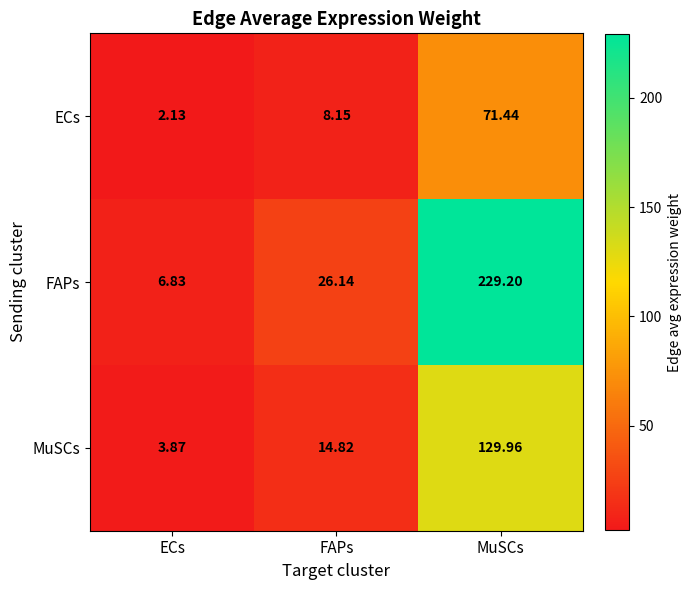

What is the spread (max minus min) of values at FAPs?

18.0